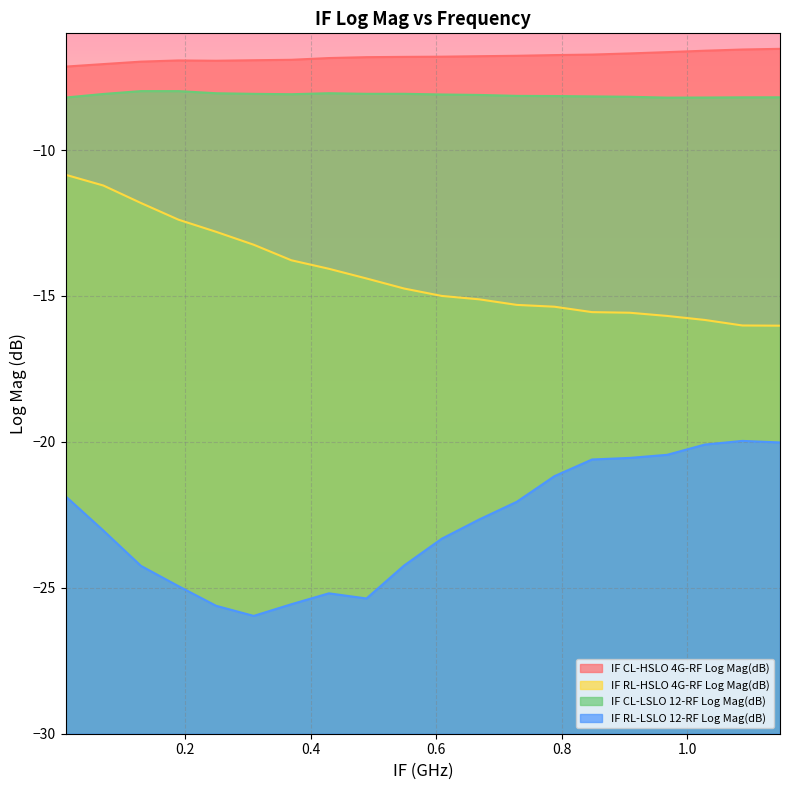

Which series has the largest total across all categories?

IF CL-HSLO 4G-RF Log Mag(dB)